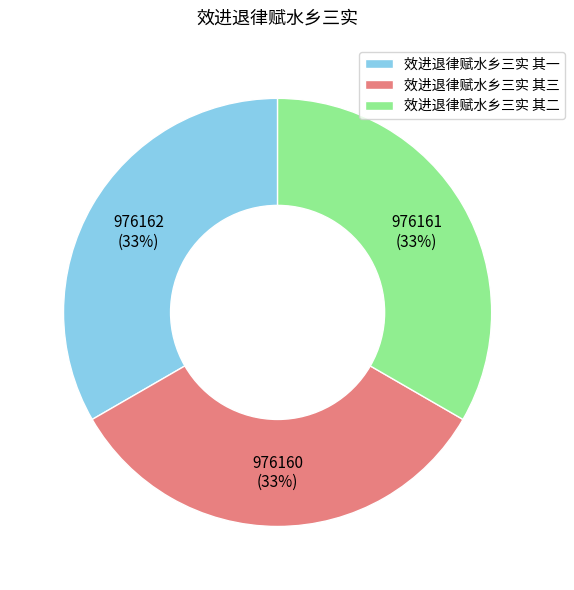

Is it true that 效进退律赋水乡三实 其二 is 19% of the pie?

False